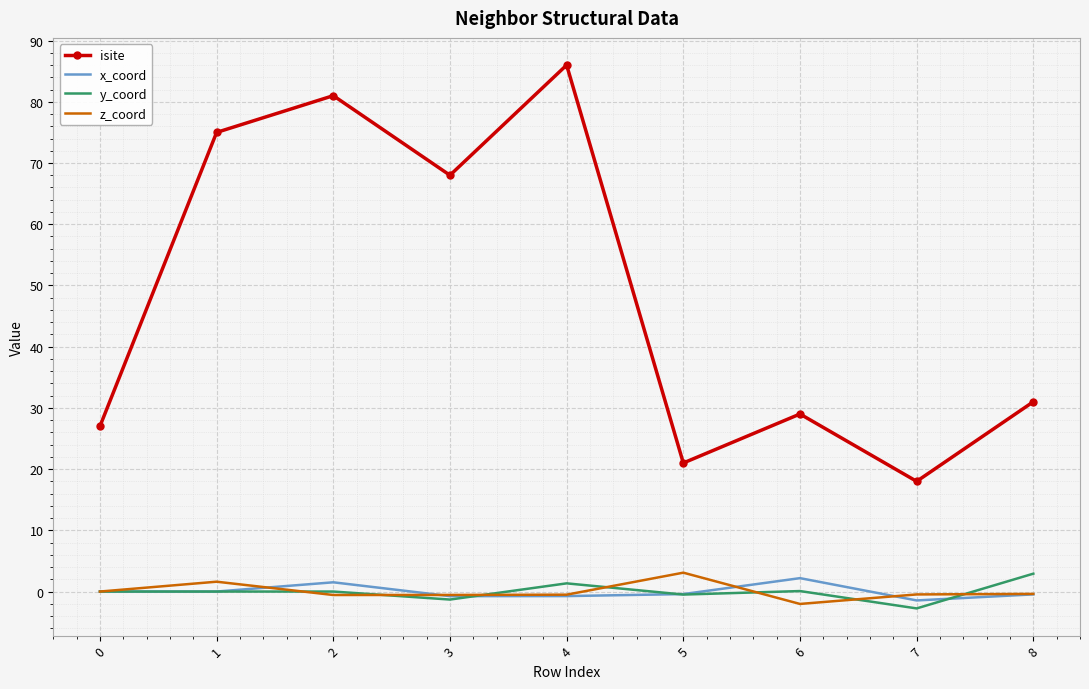

What is the minimum value shown in the chart?

-2.8